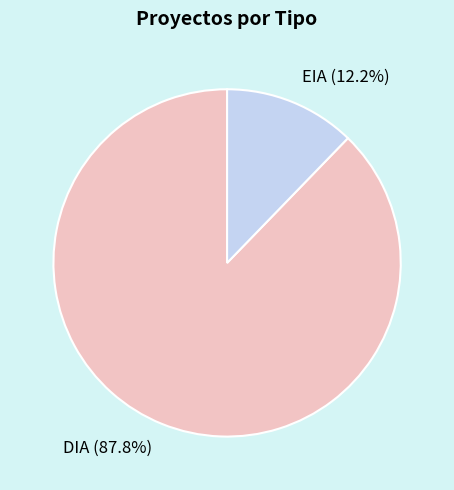

What is the ratio of the value at EIA to the value at DIA?

0.1